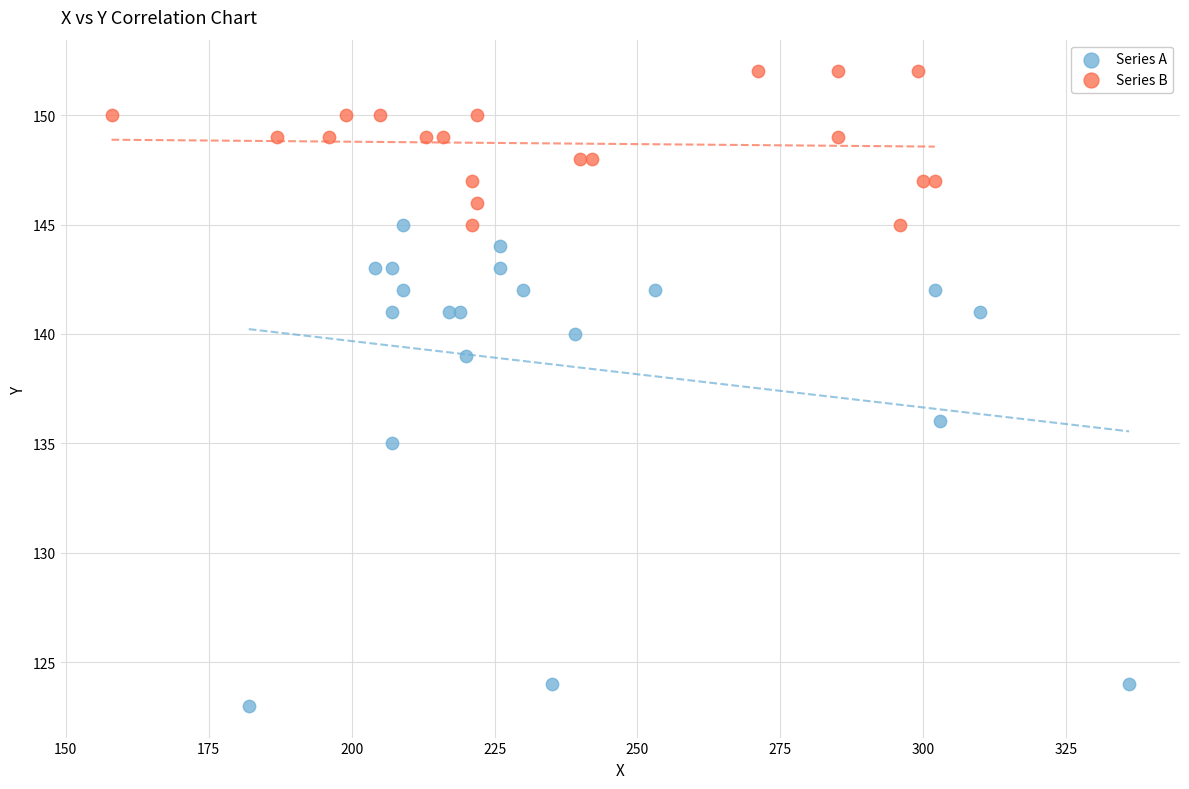

What are all the series names shown in the legend?

Series A, Series B